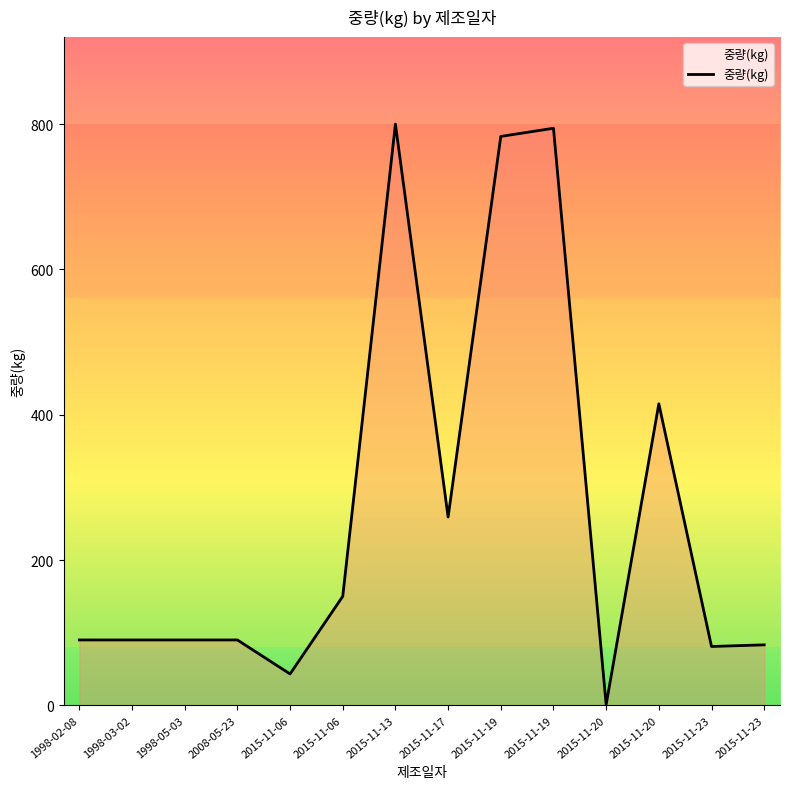

List the labels in order of value, smallest first.

2015-11-20, 2015-11-06, 2015-11-23, 2015-11-23, 1998-02-08, 1998-03-02, 1998-05-03, 2008-05-23, 2015-11-06, 2015-11-17, 2015-11-20, 2015-11-19, 2015-11-19, 2015-11-13